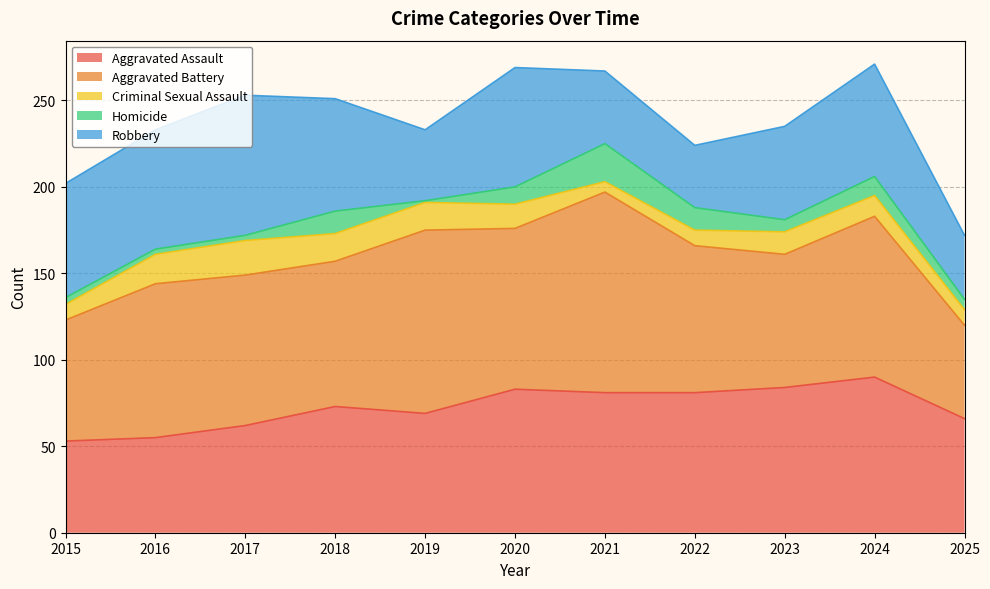

What is the minimum value for Homicide?

1